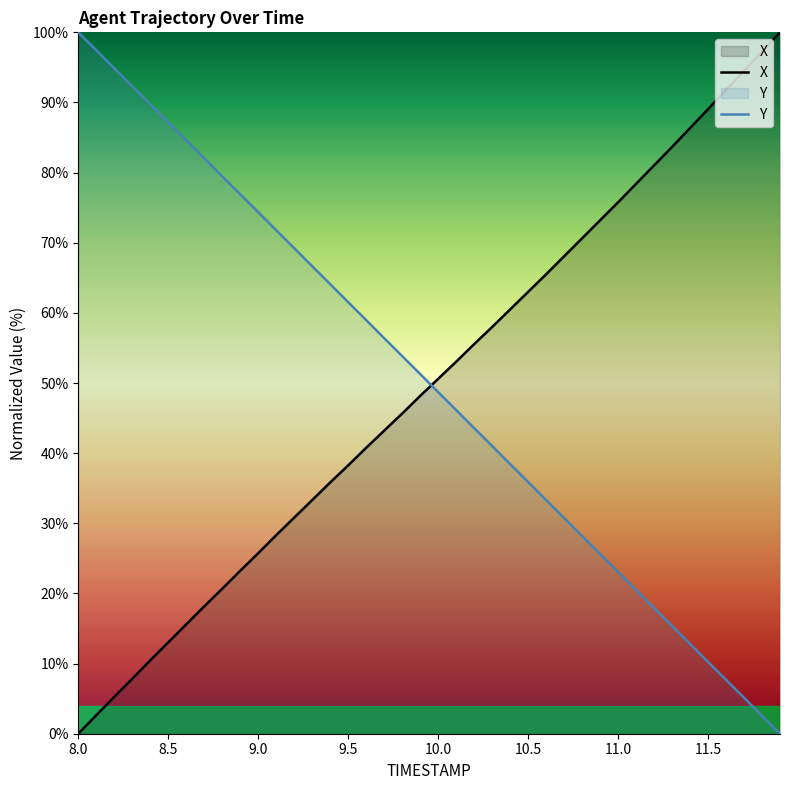

What is the maximum value shown in the chart?

100.0